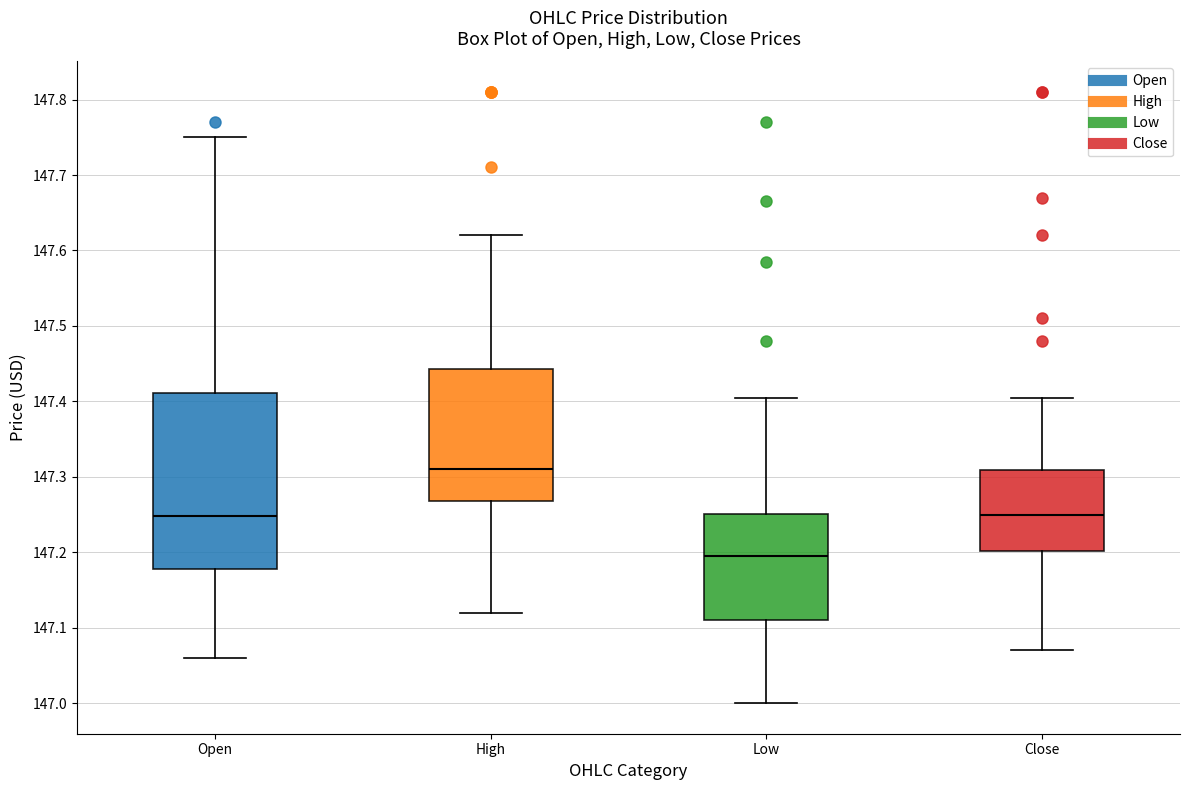

Reading left to right, read every box against the y-axis: the position of its median line, the range the box covers, and the ends of its whiskers. The values are not printed on the chart, so give them approximately, as read against the axis.

Open: median 147.25, box 147.18 to 147.41, whiskers 147.06 to 147.75
High: median 147.31, box 147.27 to 147.44, whiskers 147.12 to 147.62
Low: median 147.20, box 147.11 to 147.25, whiskers 147.00 to 147.41
Close: median 147.25, box 147.20 to 147.31, whiskers 147.07 to 147.41